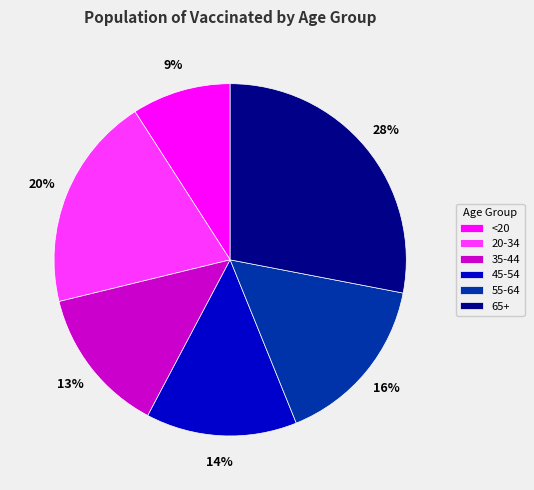

To the nearest percent, what percentage of the pie is 45-54?

14%